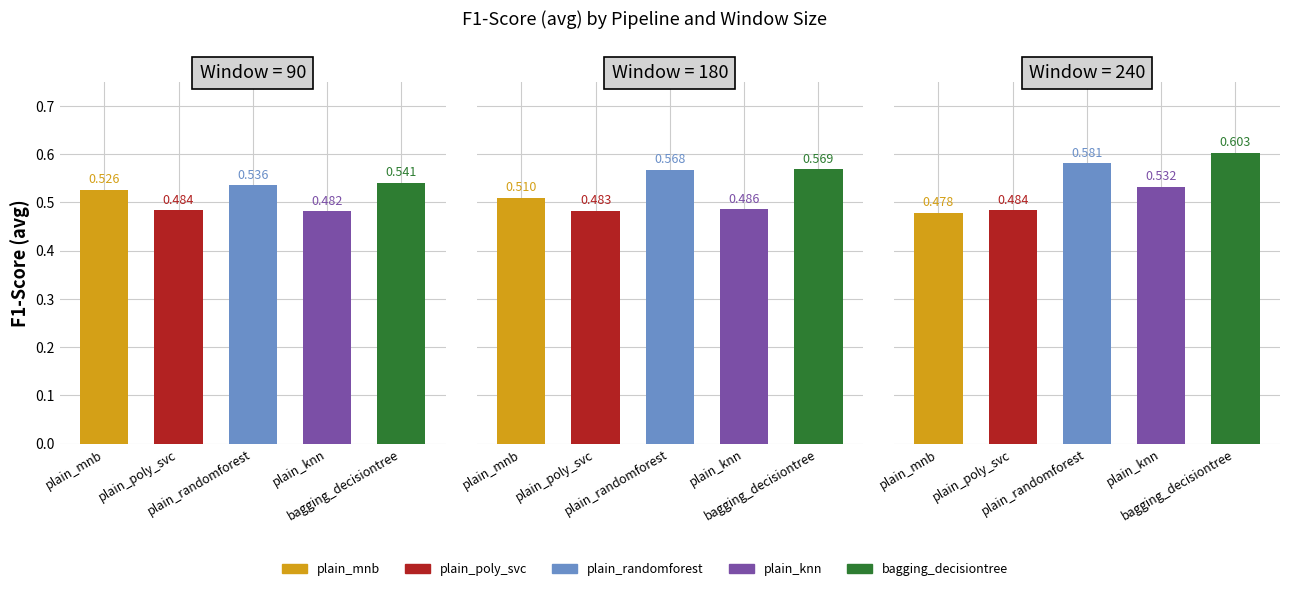

Between plain_mnb and plain_randomforest, which series saw the biggest shift?

240